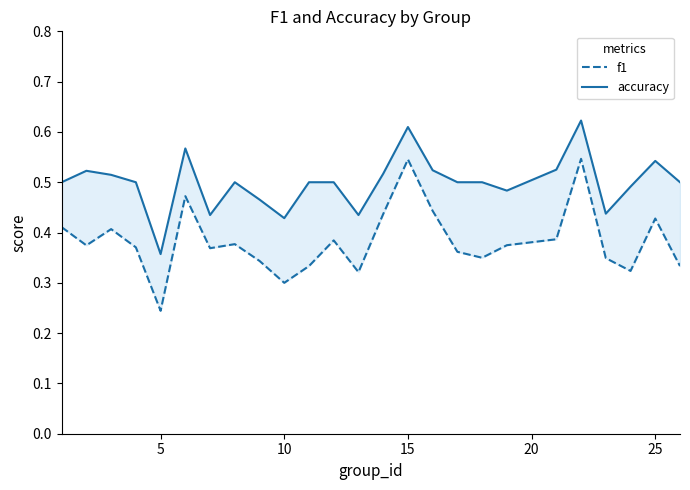

Rank the series at 10 from highest to lowest value.

accuracy, f1